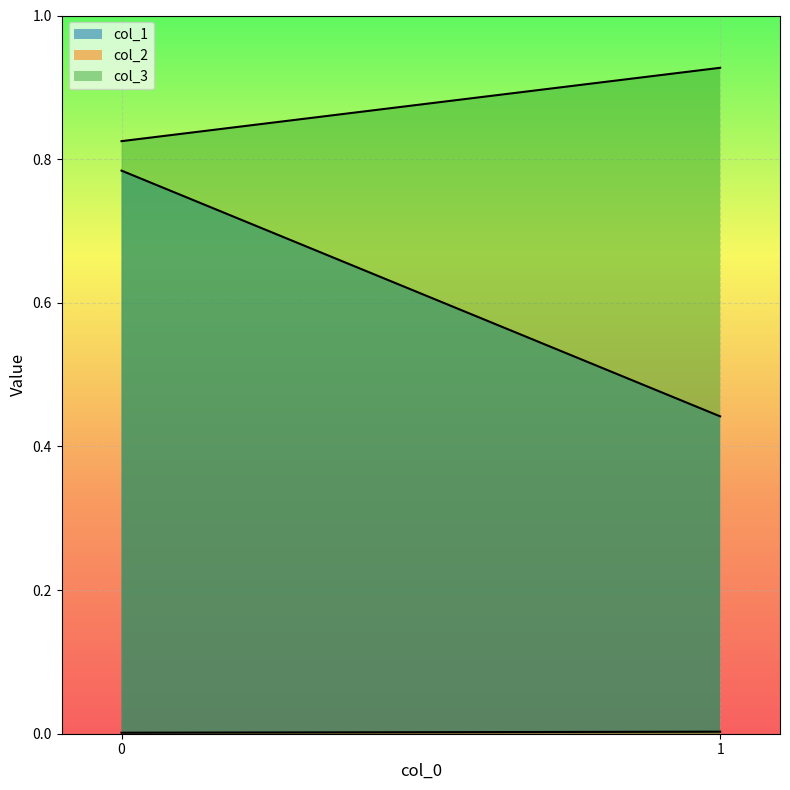

What is the value of the col_3 point at the 1st from the left?

0.8